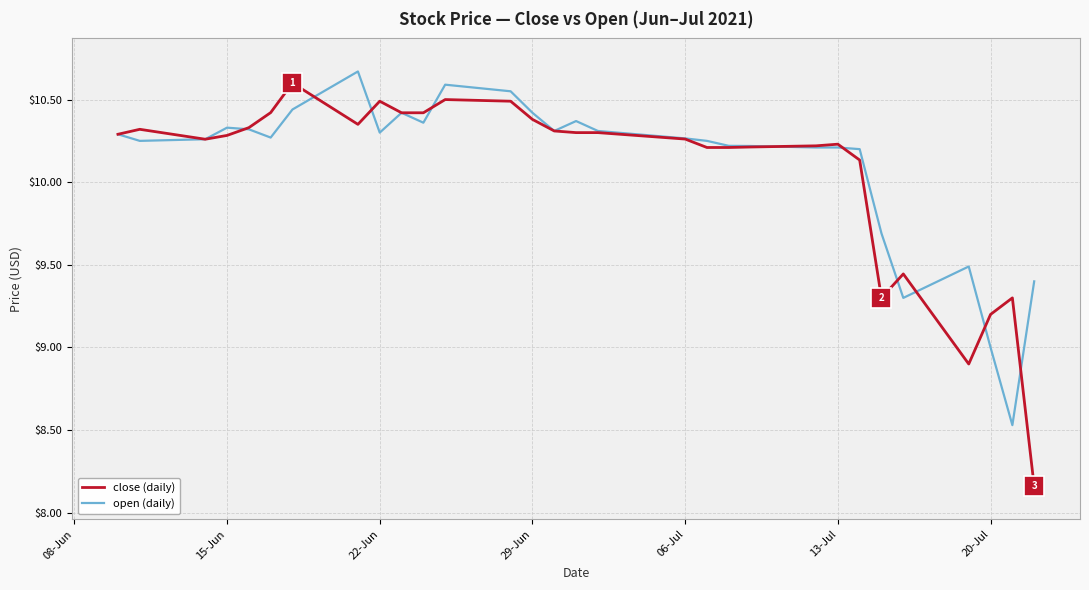

Does the chart have visible grid lines?

Yes